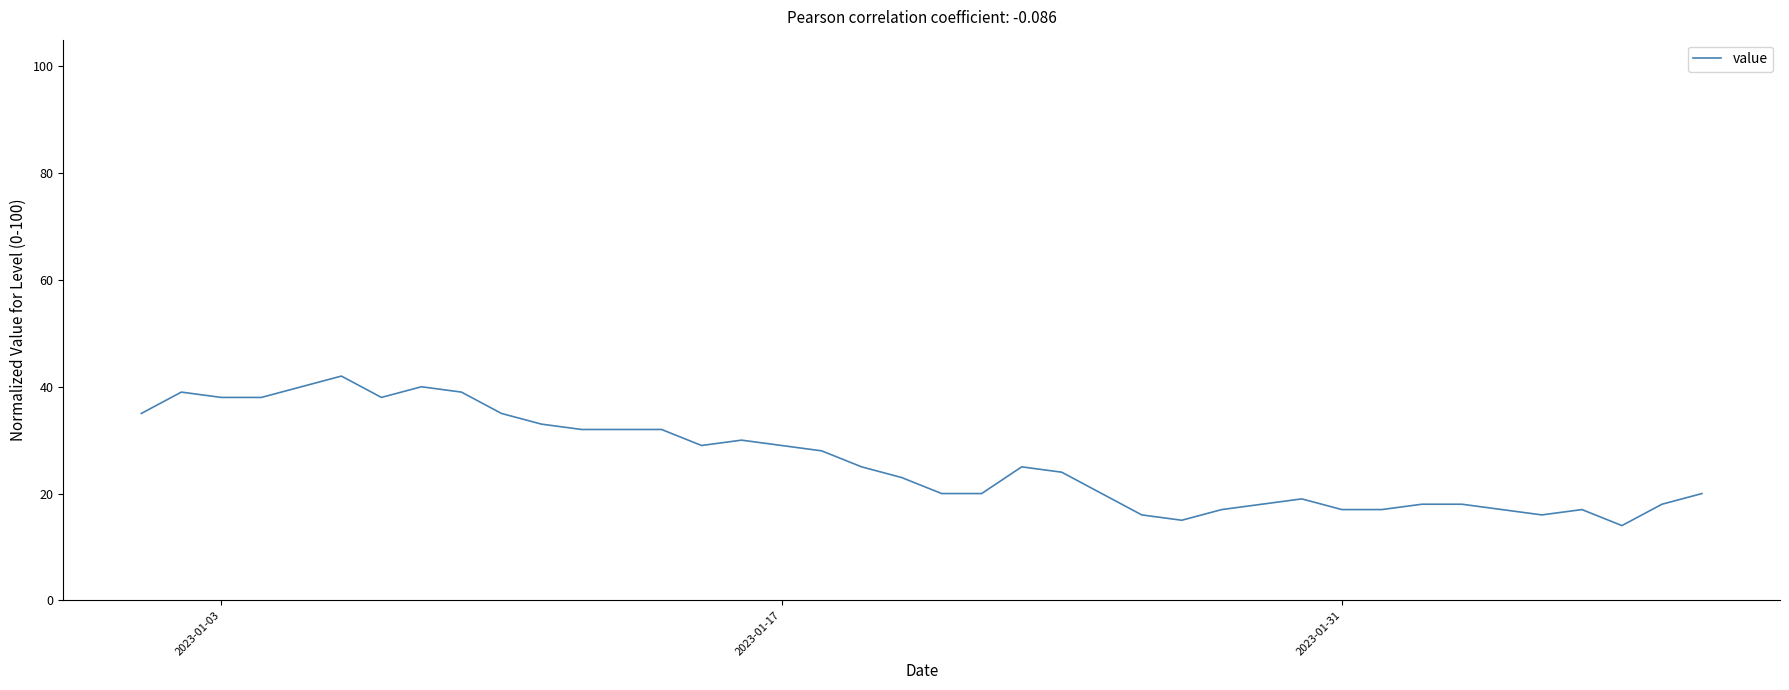

What is the difference between the maximum and minimum values?

28